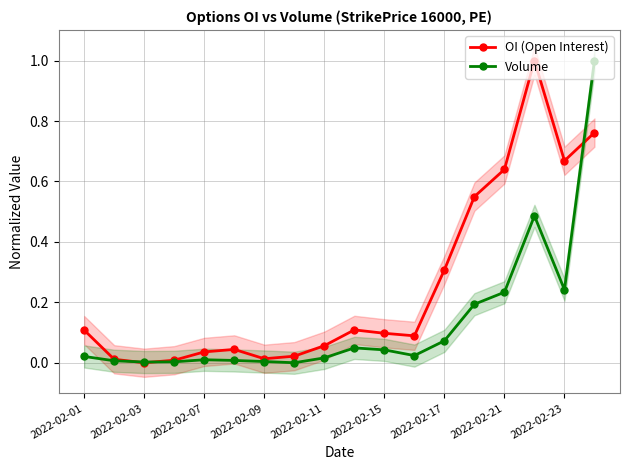

How many positive values does the Volume series have?

17